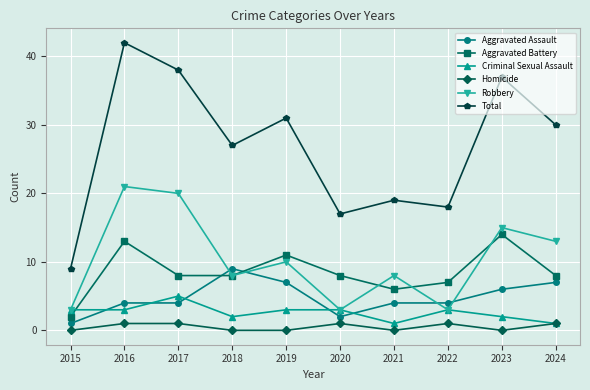

True or false: Total has more than 0 points higher than both neighbors.

True